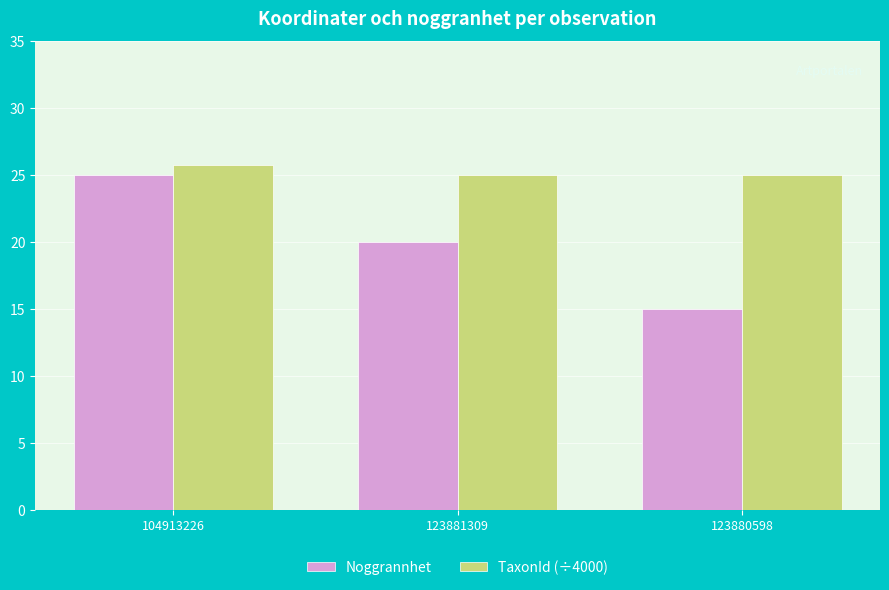

Reading left to right, transcribe all the data shown in this chart.

Noggrannhet: 25.0	20.0	15.0
TaxonId (÷4000): 25.8	25.0	25.0